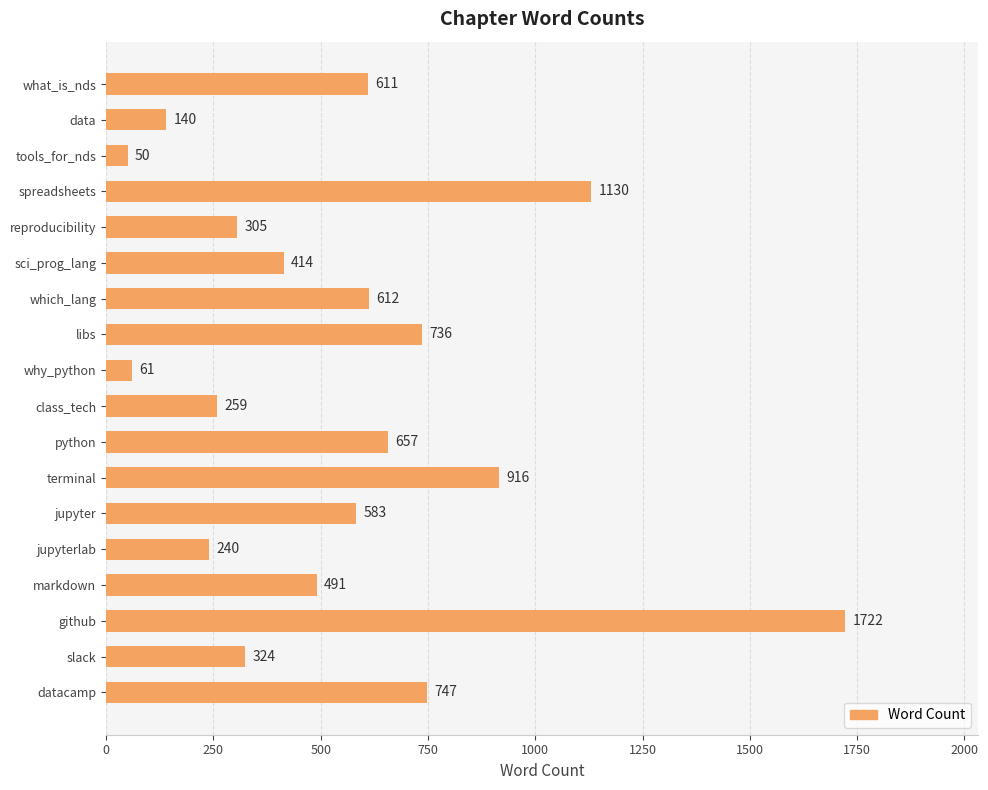

What is the maximum value shown in the chart?

1722